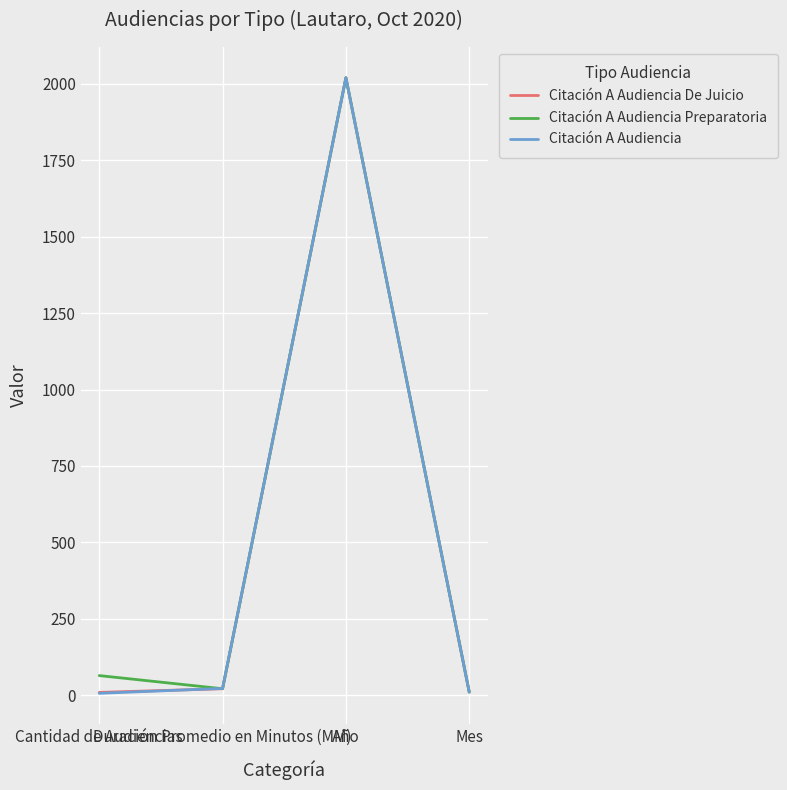

What is the sum of all Citación A Audiencia De Juicio values?

2060